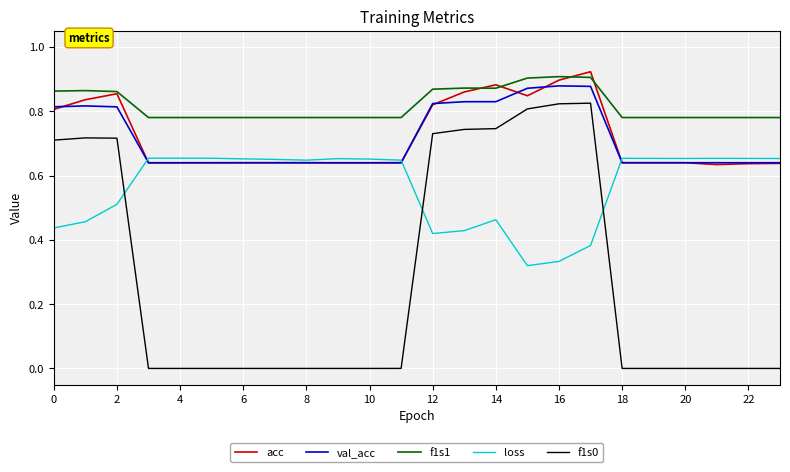

Is this an area chart (filled region under the line)?

No